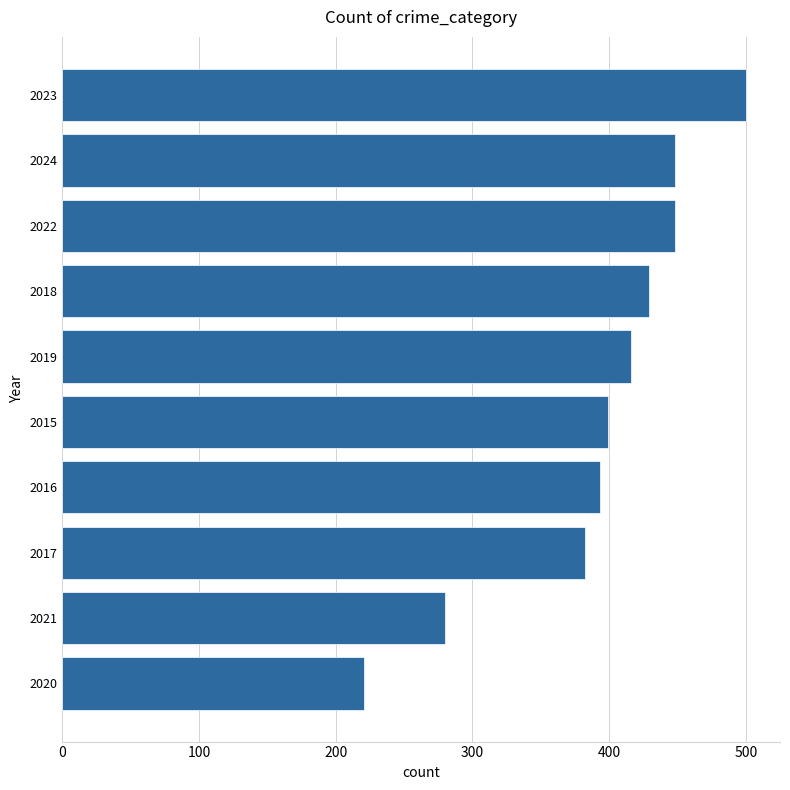

Reading bottom to top, what are all the values shown in this chart?

2020=221	2021=280	2017=382	2016=393	2015=399	2019=416	2018=429	2022=448	2024=448	2023=500